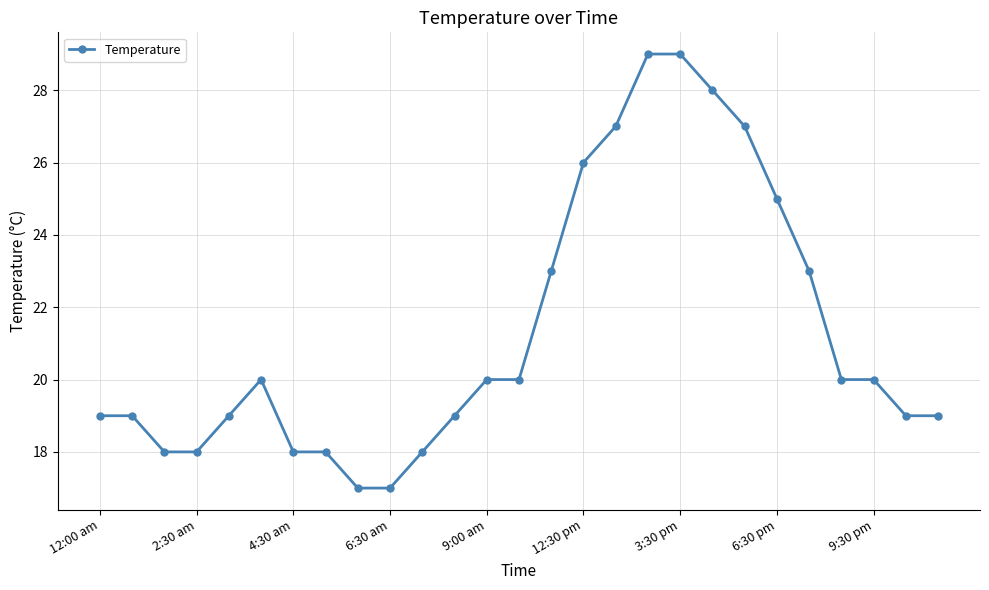

What is the value of the 1st point from the left?

19